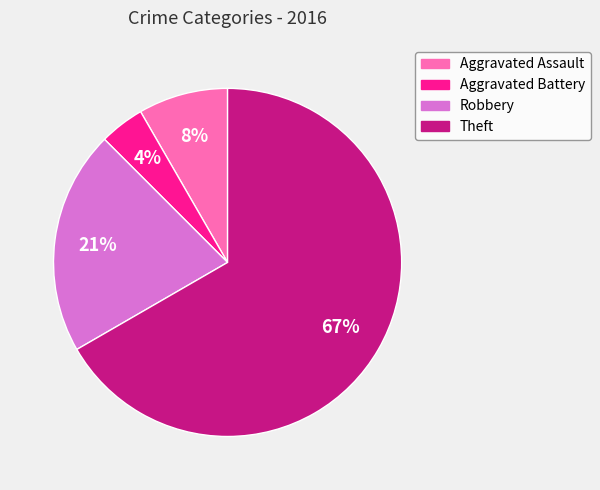

How many segments does this pie chart have?

4